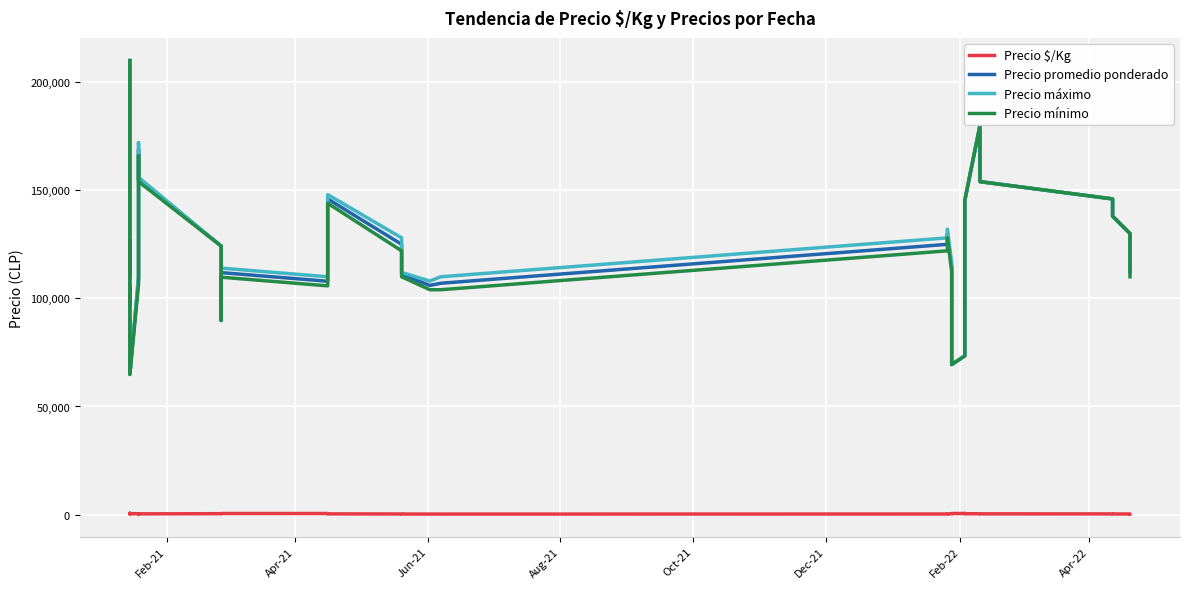

True or false: Precio $/Kg and Precio mínimo intersect in this chart.

False